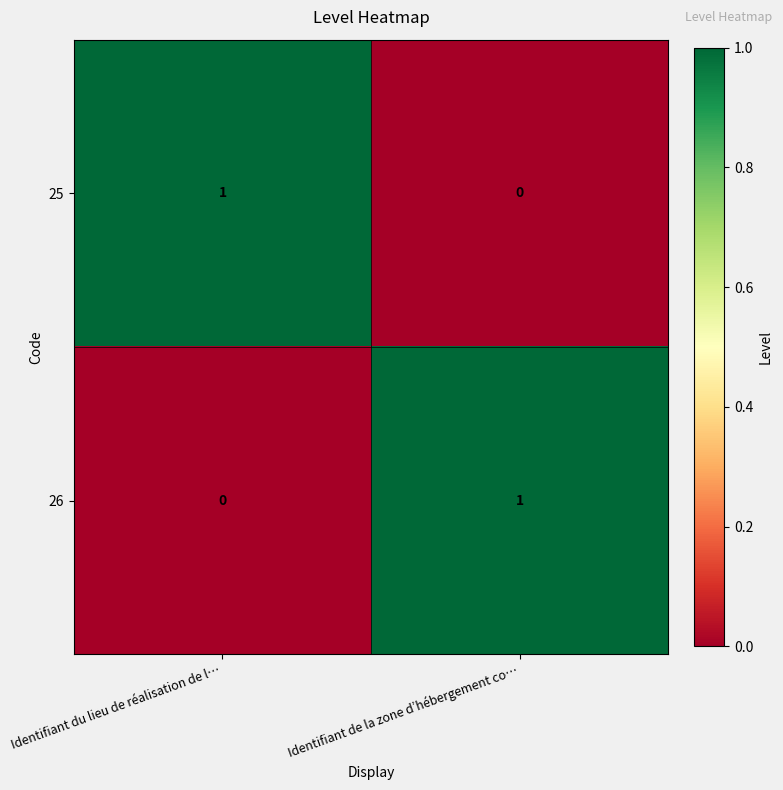

Rank the series at Identifiant de la zone d’hébergement co… from highest to lowest value.

26, 25